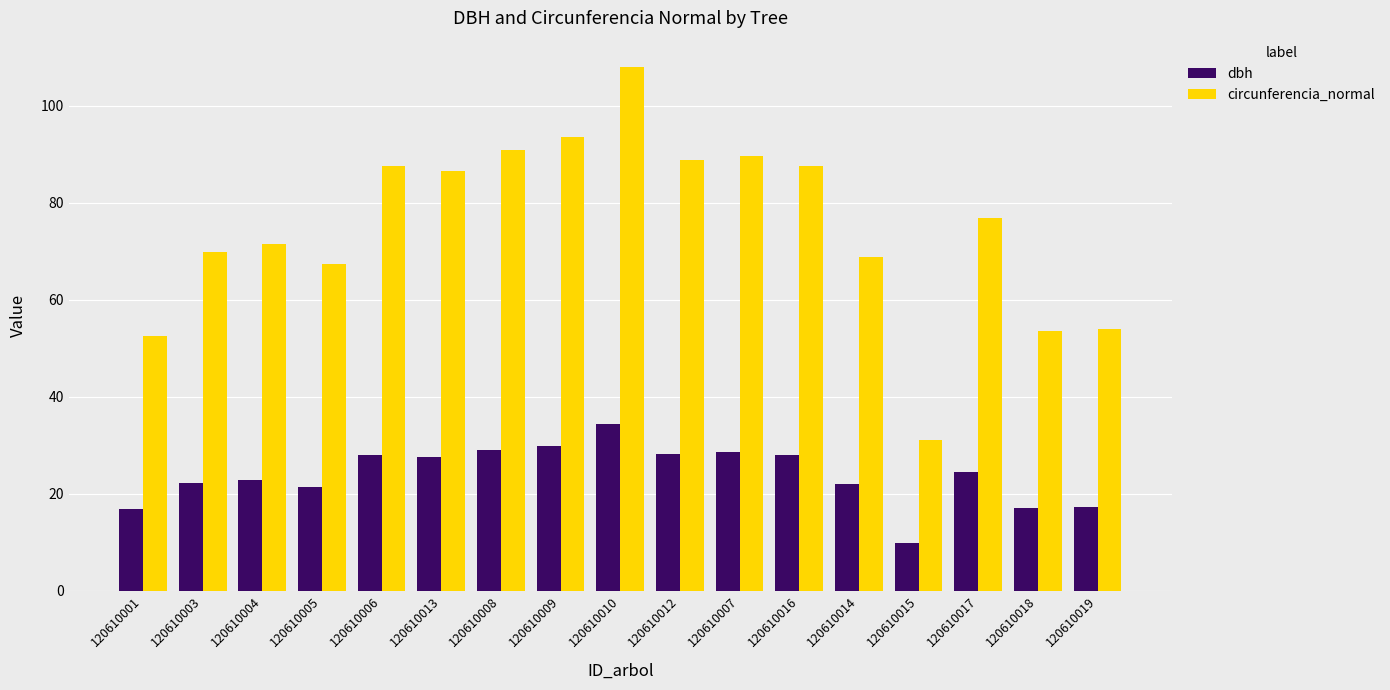

What is the maximum value shown in the chart?

108.1